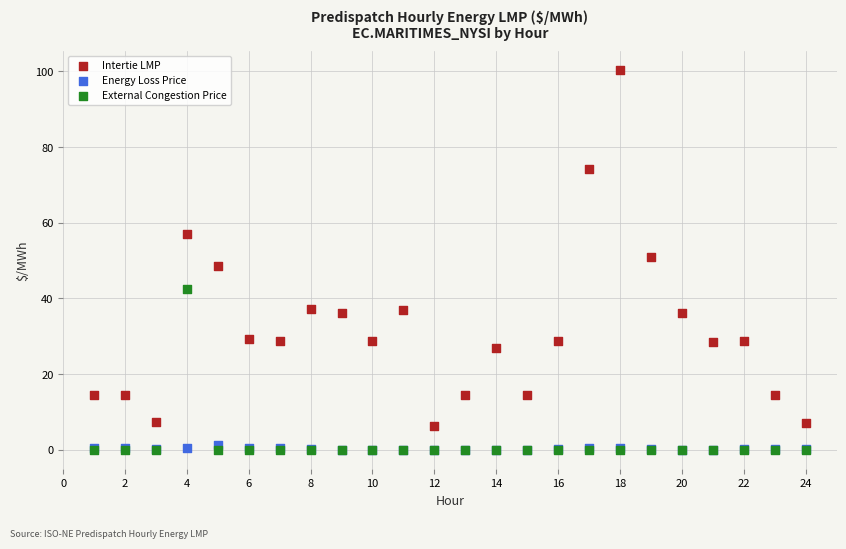

What are all the series names shown in the legend?

Intertie LMP, Energy Loss Price, External Congestion Price